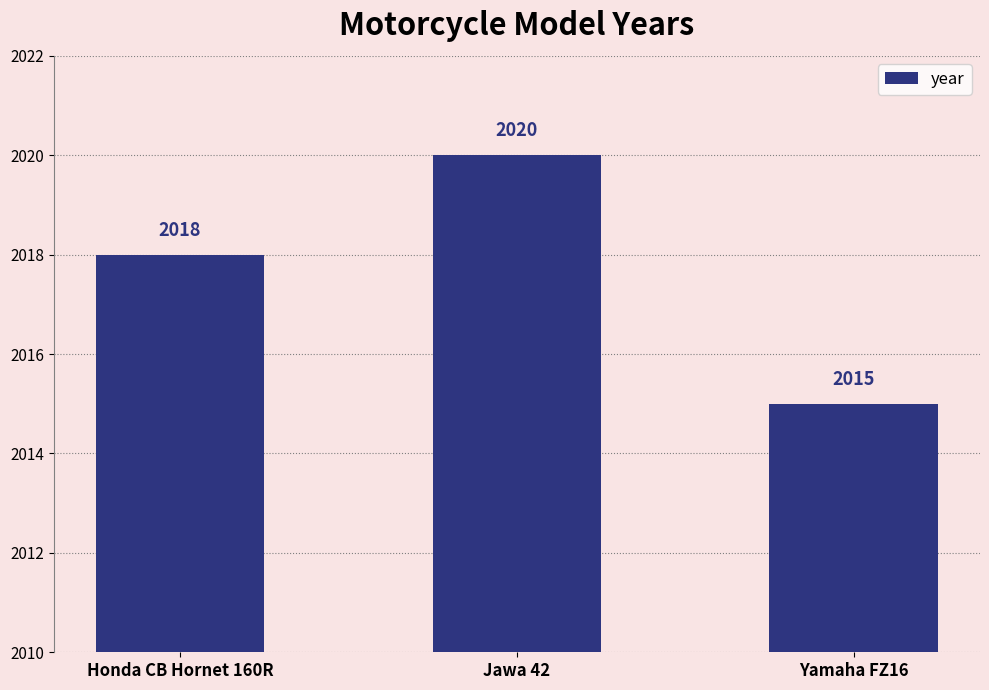

Reading right to left, list all the values displayed in this chart.

Yamaha FZ16=2015	Jawa 42=2020	Honda CB Hornet 160R=2018